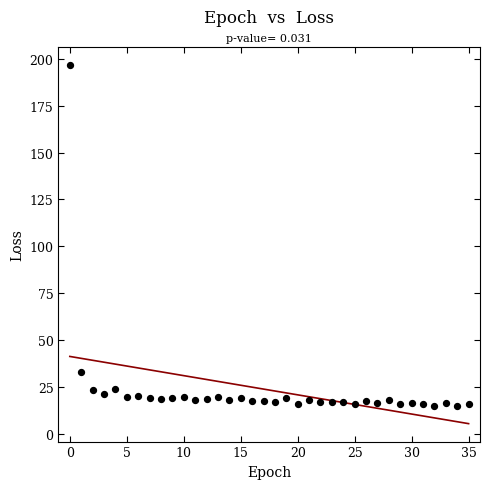

What Y value in the scatter plot is closest to 105?

33.1